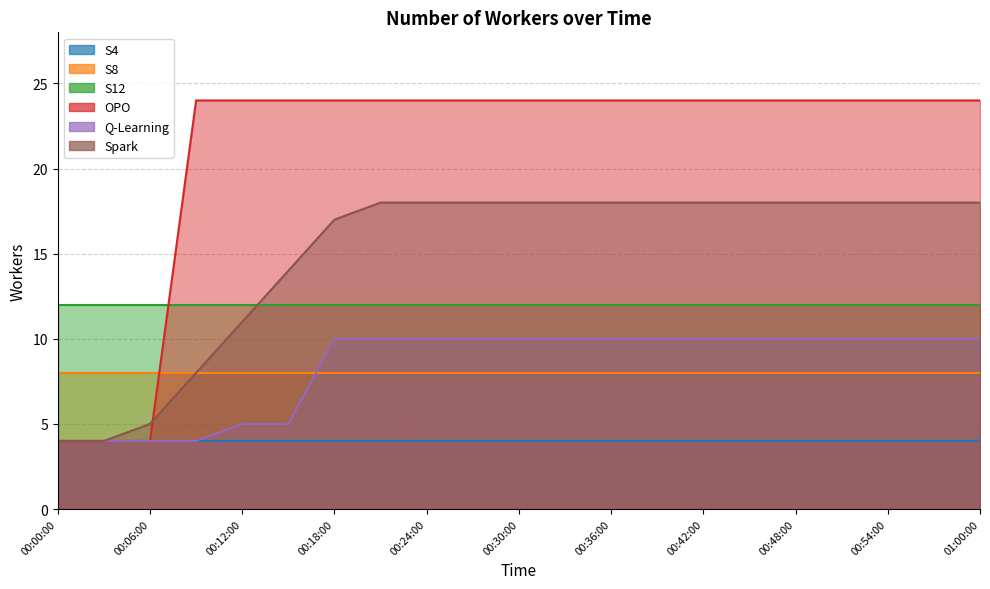

True or false: Q-Learning and Spark cross at least once.

False